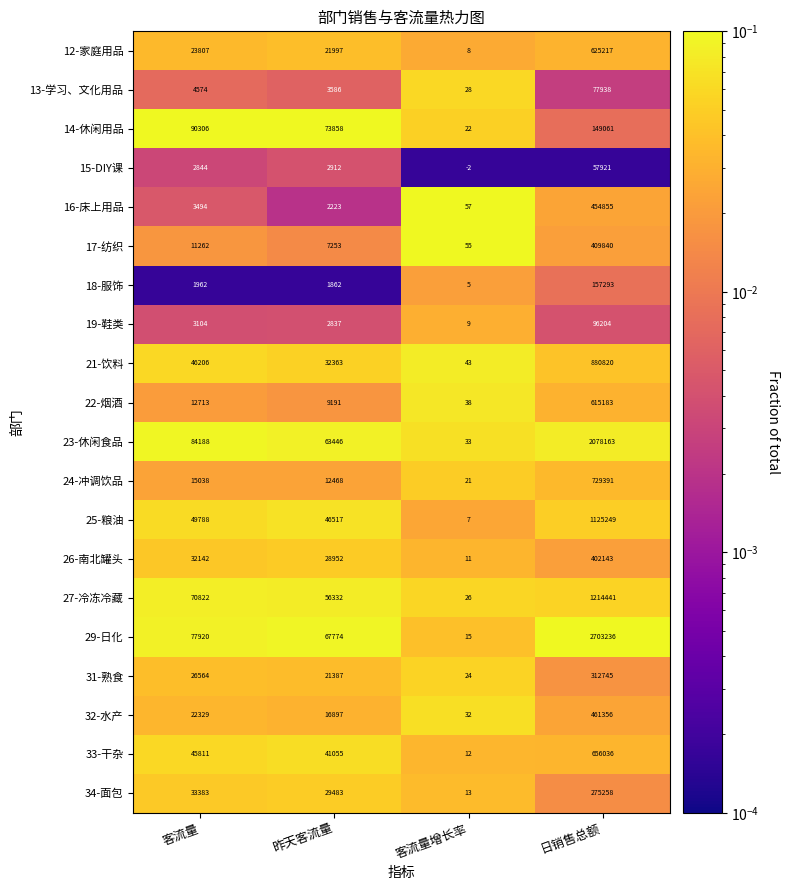

At which category is the sum across all series the highest?

日销售总额